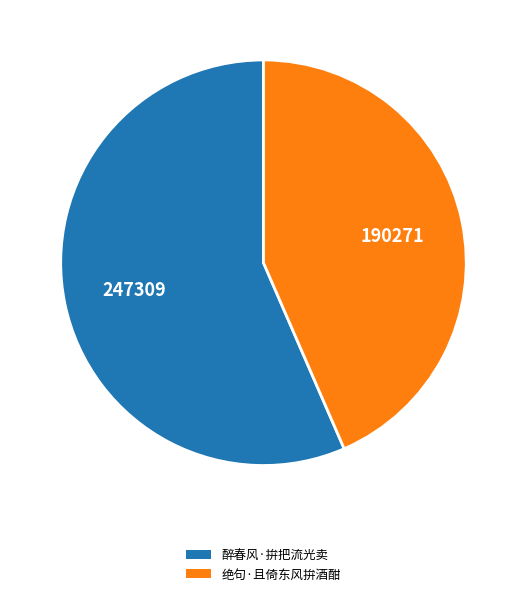

True or false: 醉春风·拚把流光卖 accounts for 42% of the total.

False